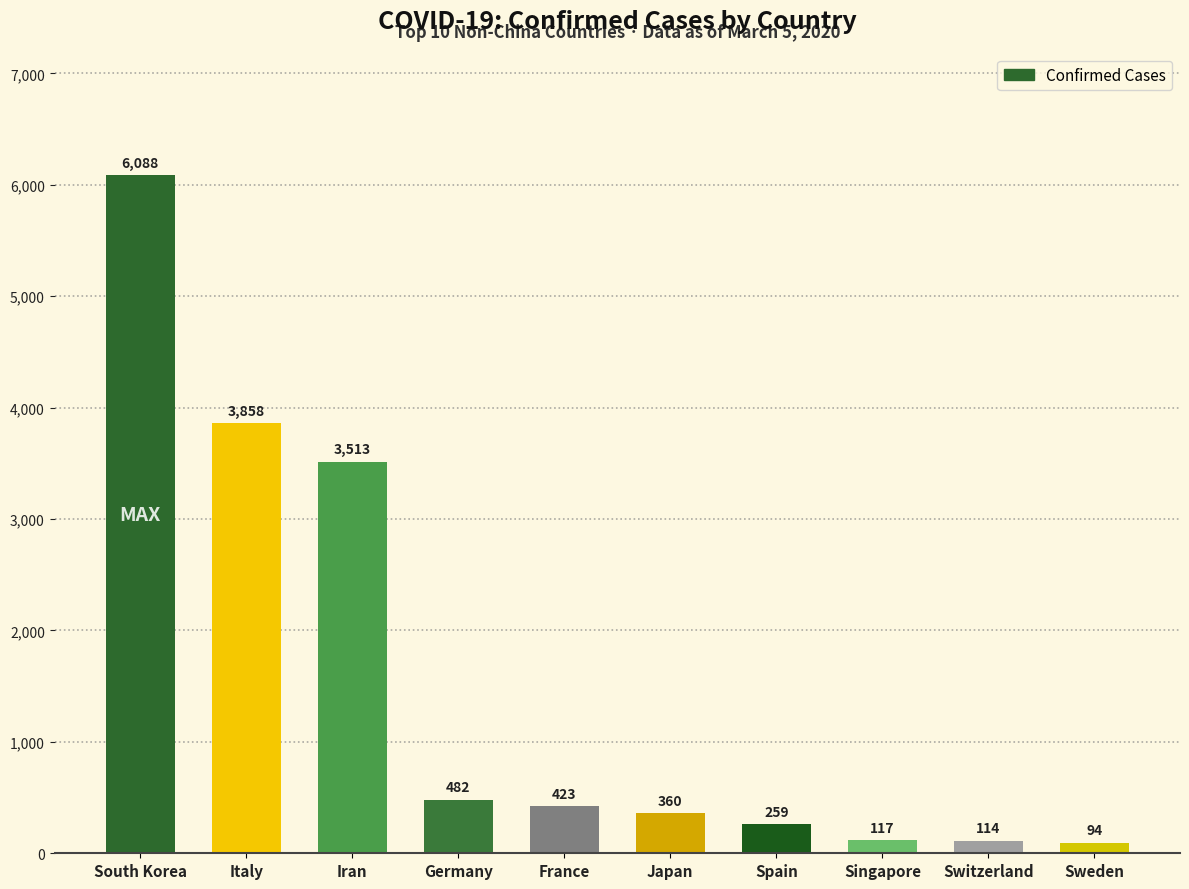

True or false: the data shows 94 at Sweden.

True